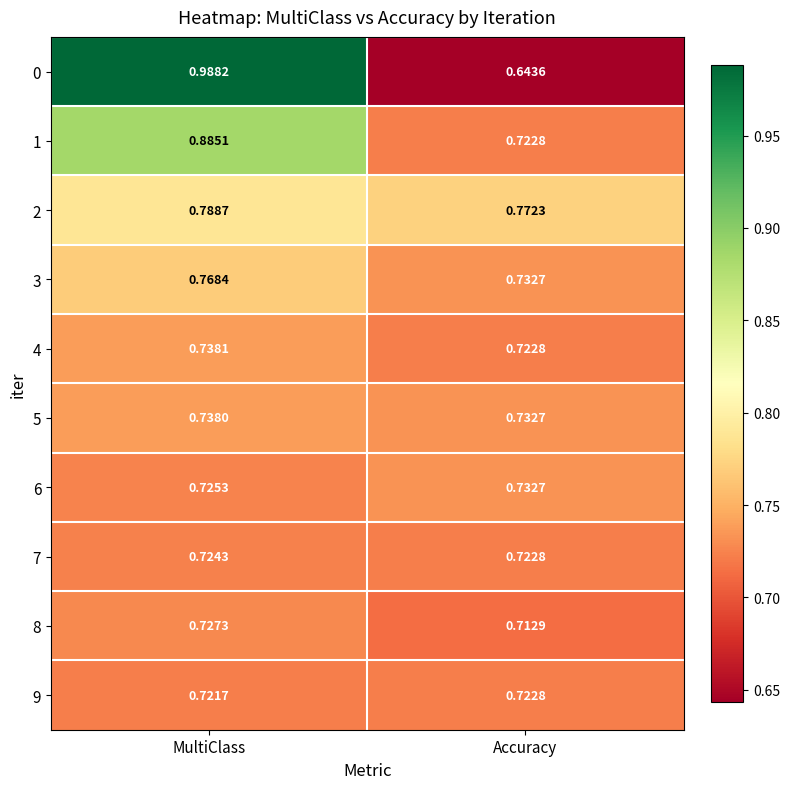

Where is 4 nearest to the value 0?

Accuracy